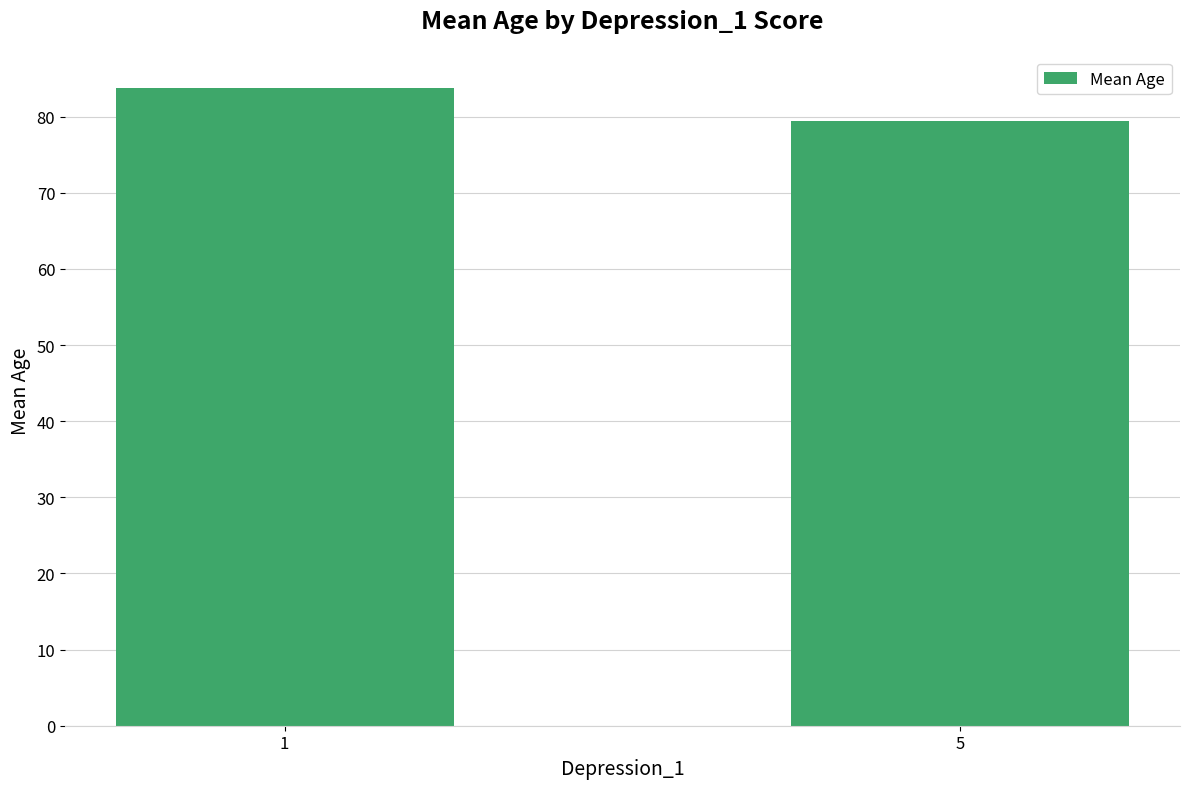

What is the approximate value at 1?

83.8